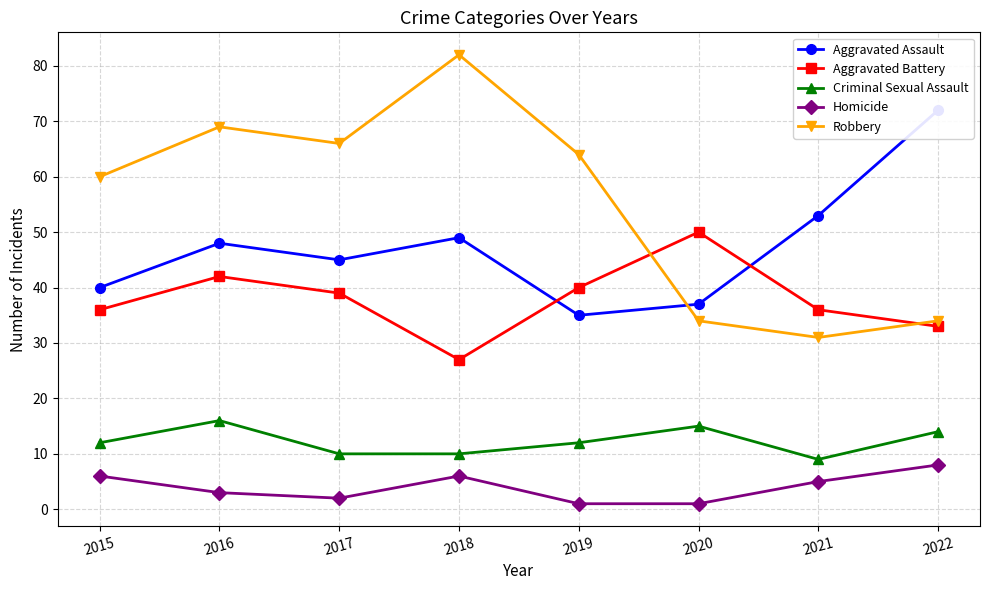

At which label does Aggravated Battery first exceed 39?

2016